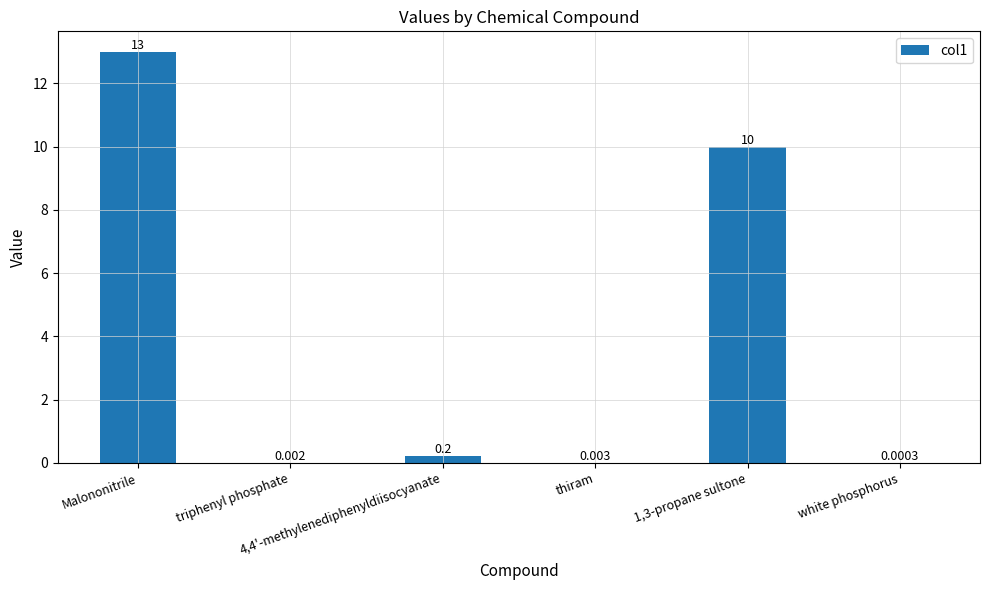

What position from the right is 1,3-propane sultone?

2